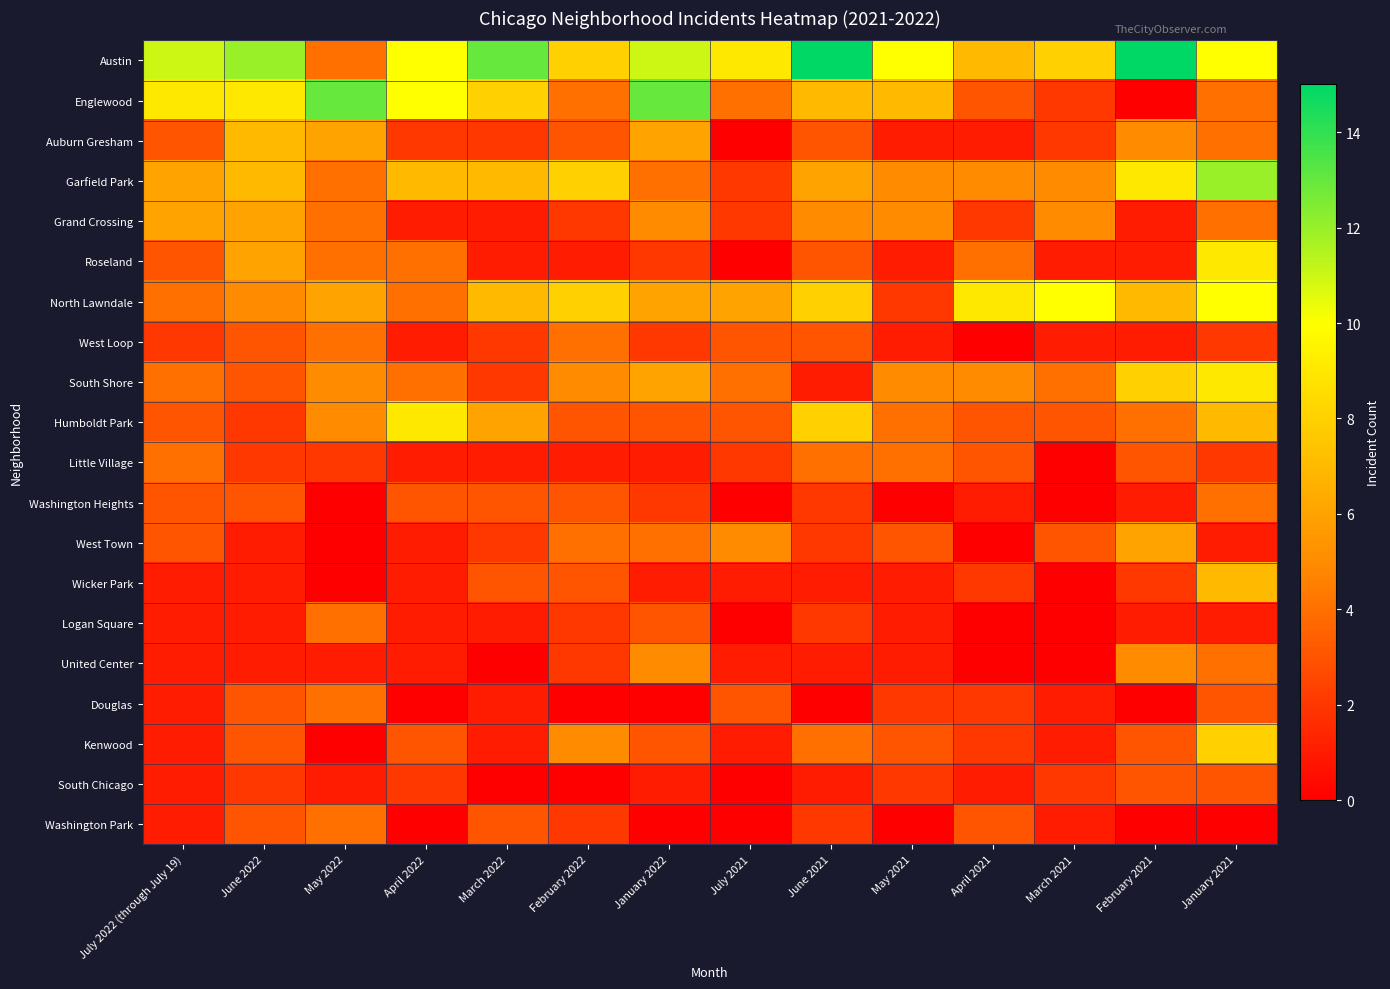

At February 2022, list the series in order from smallest to largest.

Douglas, South Chicago, Roseland, Little Village, Grand Crossing, Logan Square, United Center, Washington Park, Auburn Gresham, Humboldt Park, Washington Heights, Wicker Park, Englewood, West Loop, West Town, South Shore, Kenwood, Austin, Garfield Park, North Lawndale